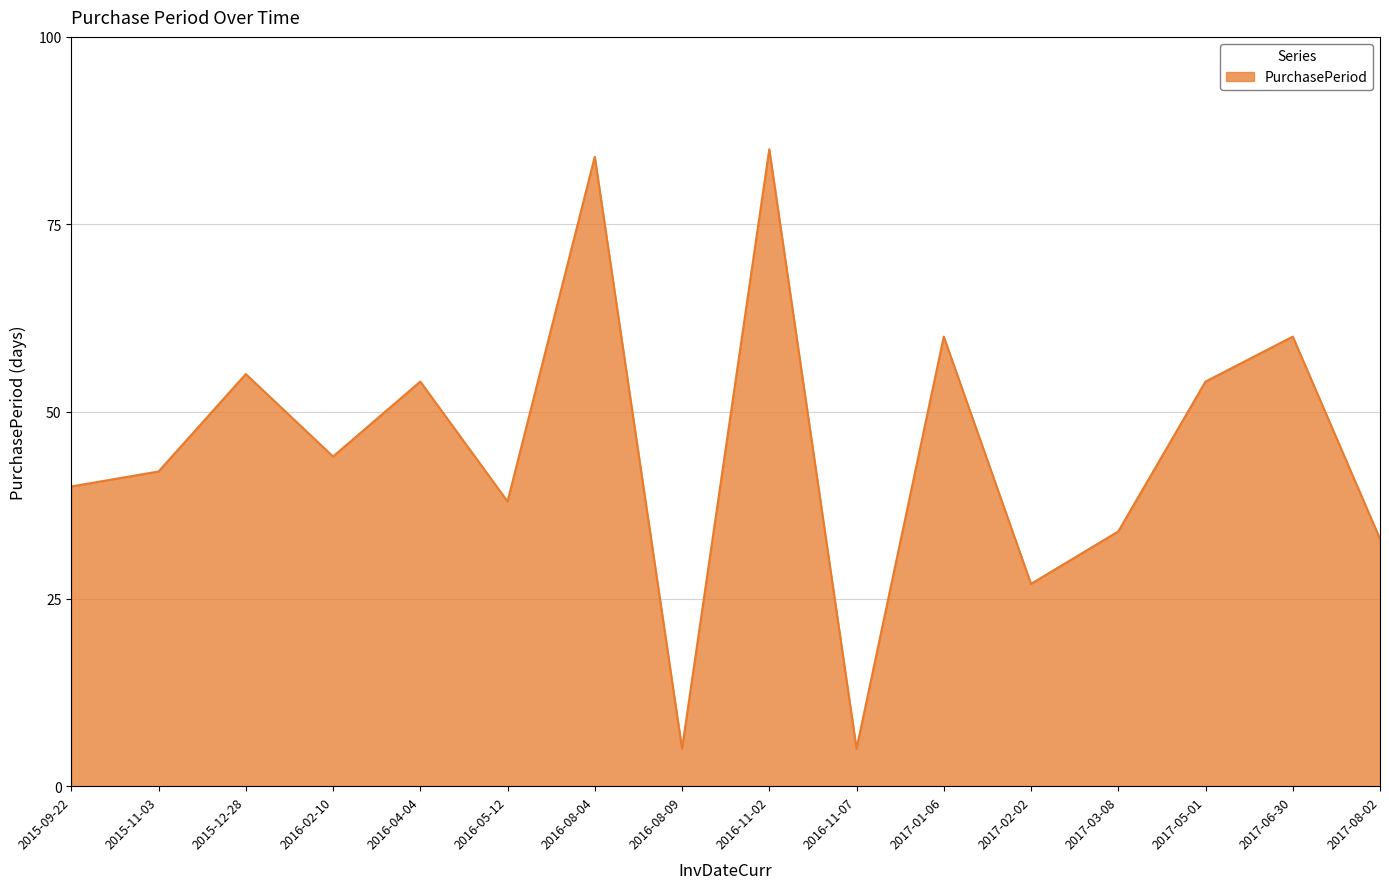

Approximately how many times larger is the value at 2016-04-04 compared to 2017-08-02?

1.6